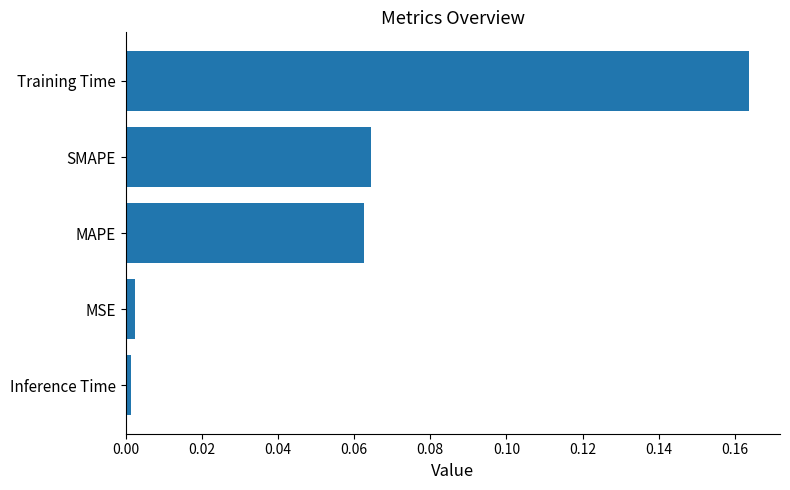

Are the bars grouped side by side (vs. stacked)?

No